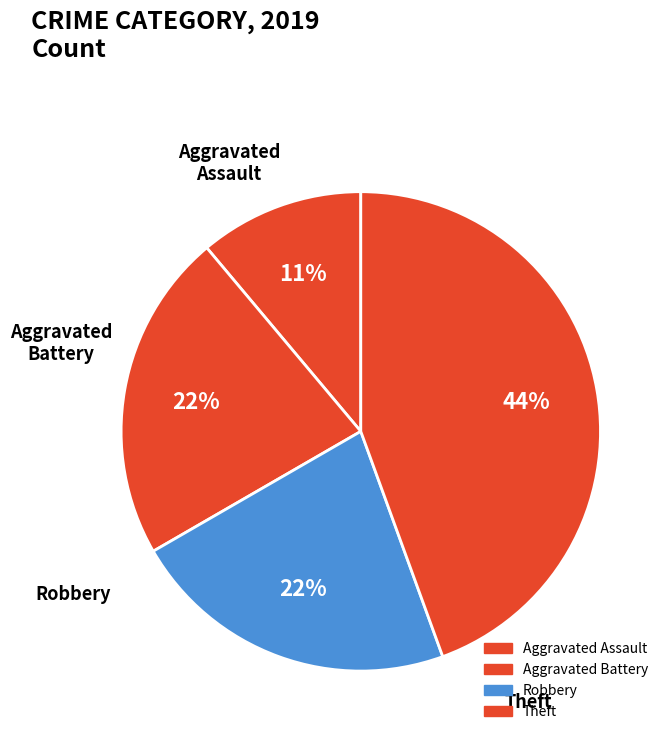

Is there any slice that represents more than half of the pie?

No